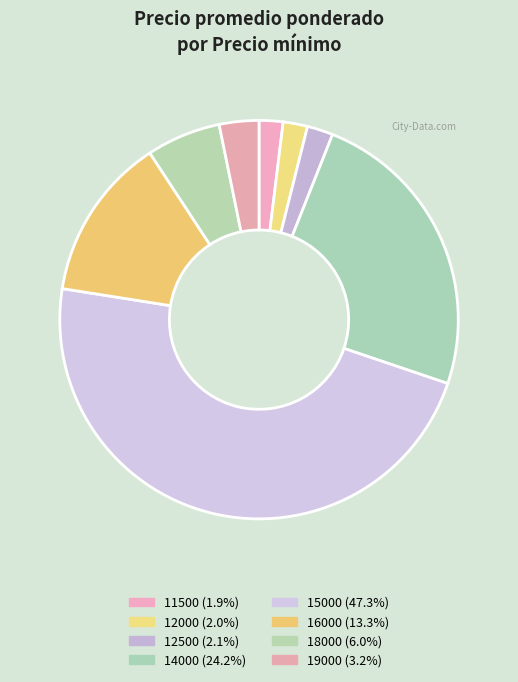

Does 15000 account for over 50% of the chart?

No